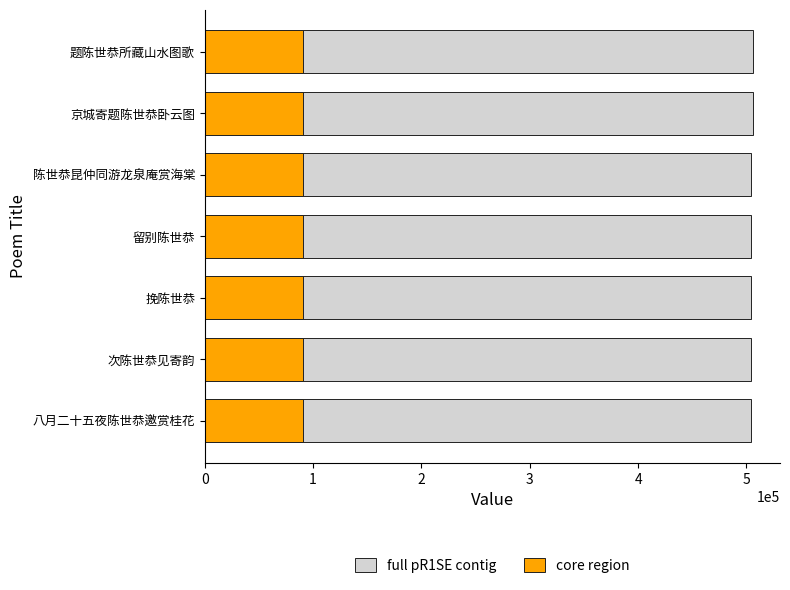

What is the difference between the full pR1SE contig values at 题陈世恭所藏山水图歌 and 留别陈世恭?

1042.0